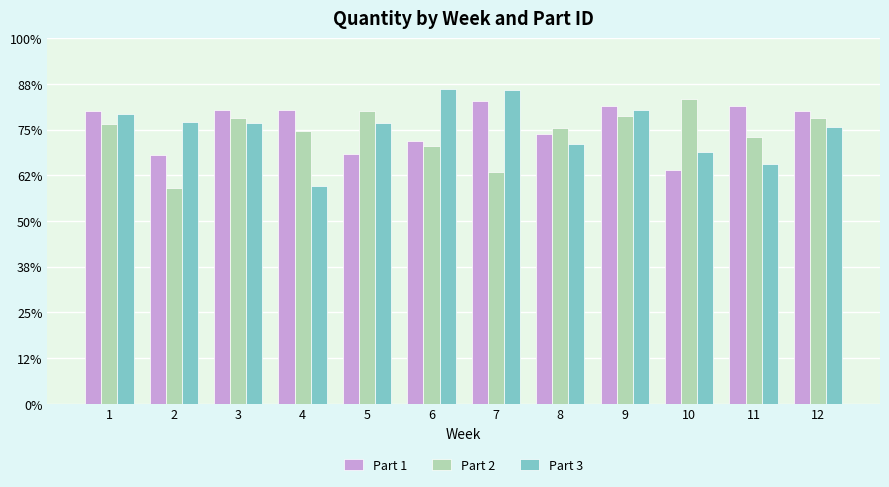

Are the bars grouped side by side (vs. stacked)?

Yes